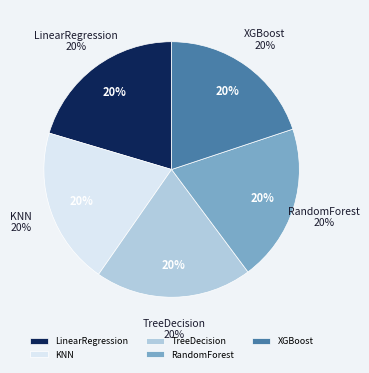

The LinearRegression slice represents 11% of the pie. True or false?

False